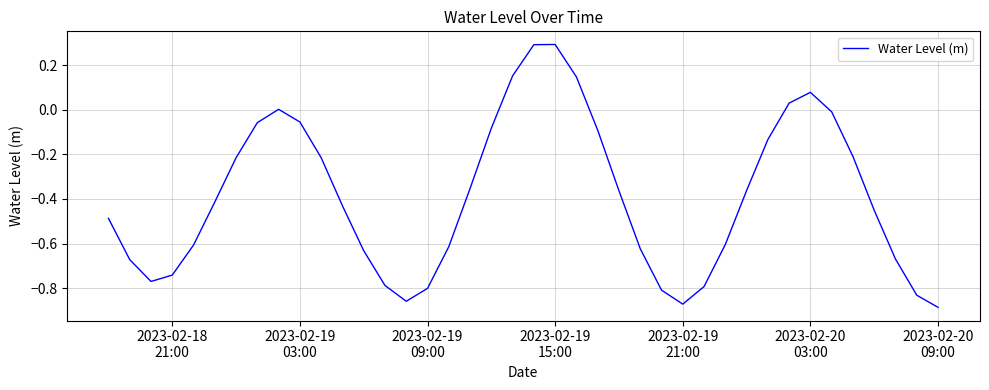

What is the difference between the maximum and minimum values?

1.2